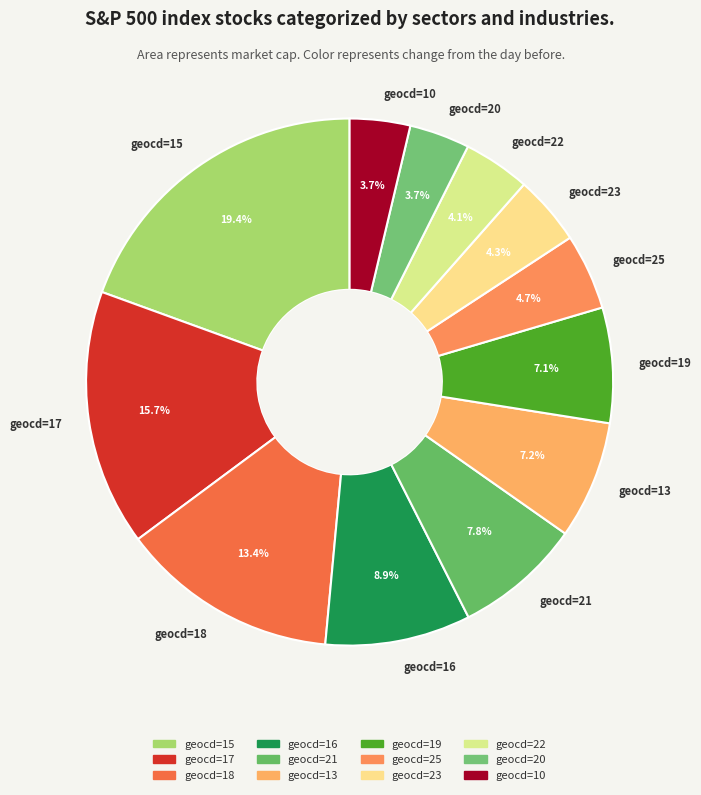

How many slices are in this pie chart?

12